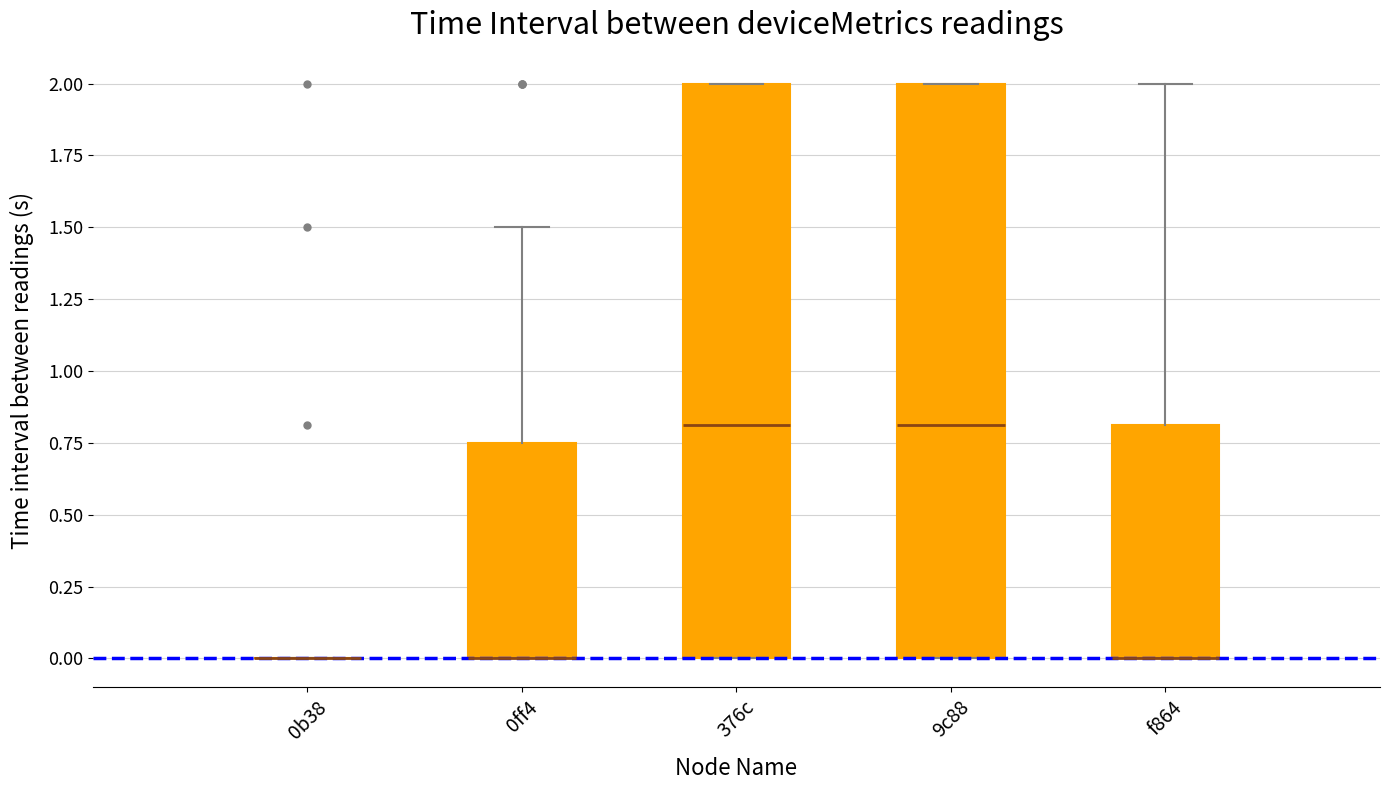

Reading left to right, read every box against the y-axis: the position of its median line, the range the box covers, and the ends of its whiskers. The values are not printed on the chart, so give them approximately, as read against the axis.

0b38: box collapsed to a line at 0.00, whiskers 0.00 to 0.00
0ff4: median 0.00 (drawn on the box's lower edge), box 0.00 to 0.75, whiskers 0.00 to 1.50
376c: median 0.80, box 0.00 to 2.00, whiskers 0.00 to 2.00
9c88: median 0.80, box 0.00 to 2.00, whiskers 0.00 to 2.00
f864: median 0.00 (drawn on the box's lower edge), box 0.00 to 0.80, whiskers 0.00 to 2.00